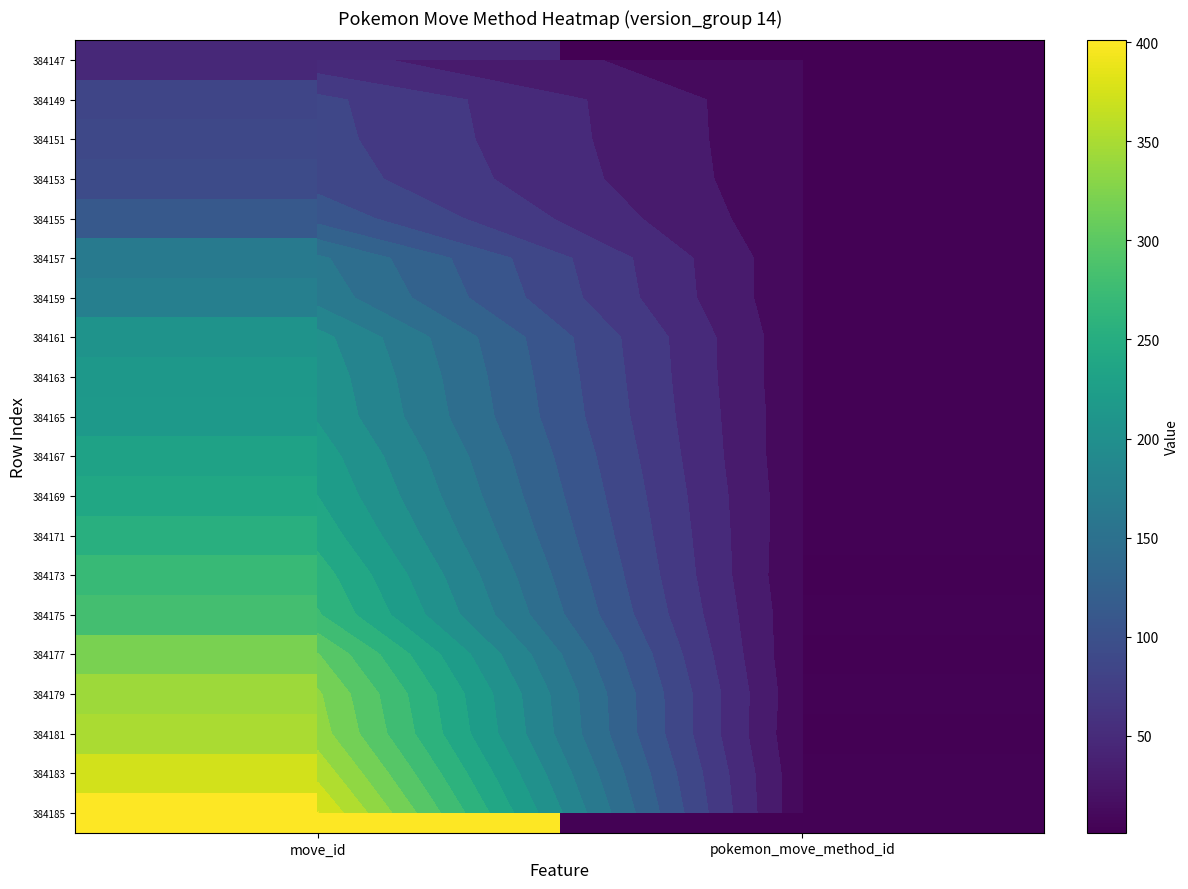

What is the average value of the 384183 series?

189